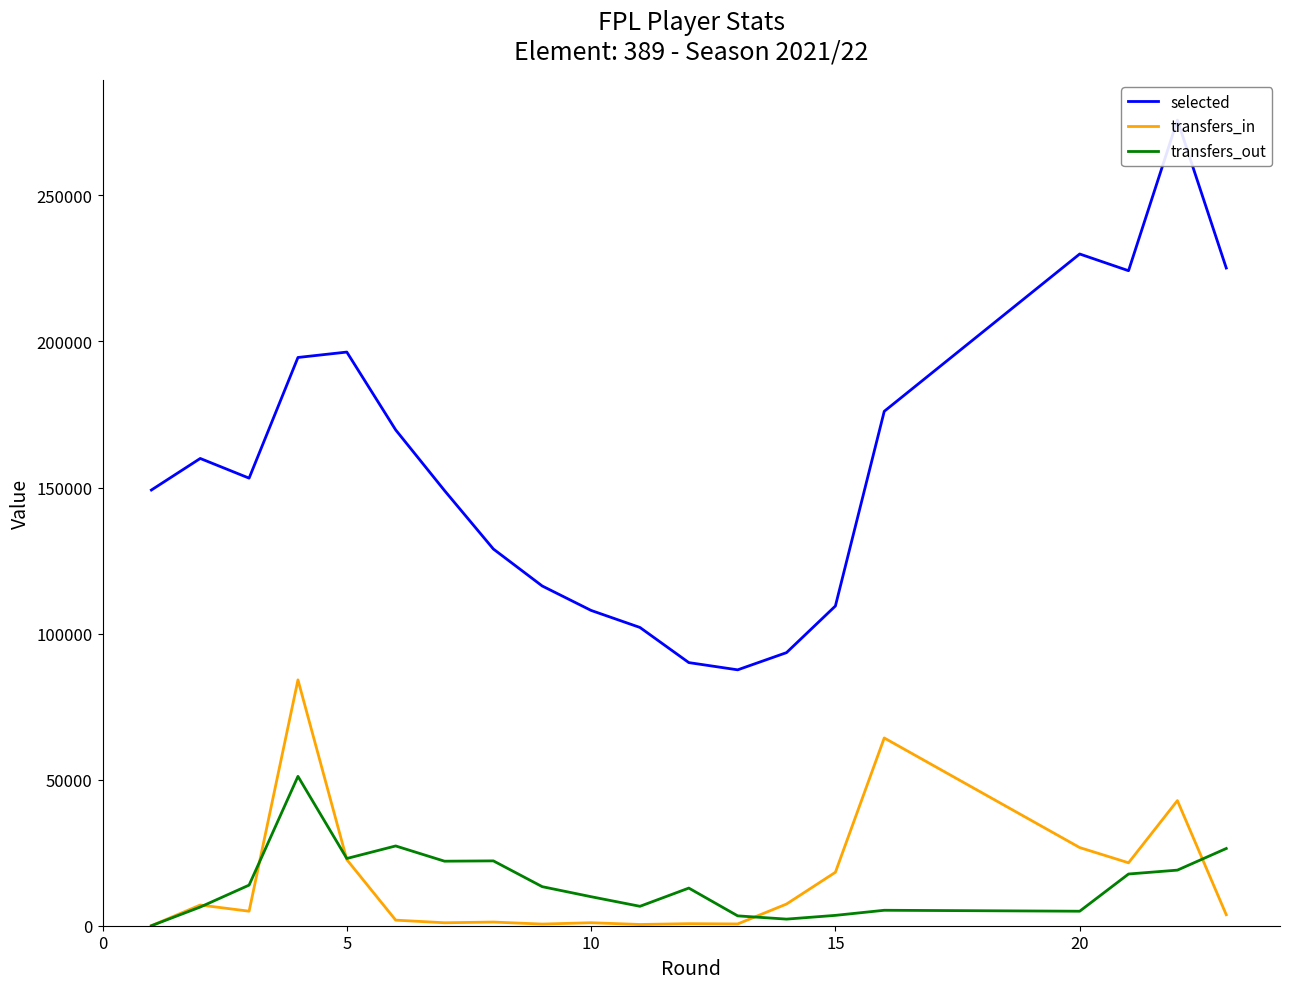

What is the value of the transfers_in point at the 13th from the left?

606